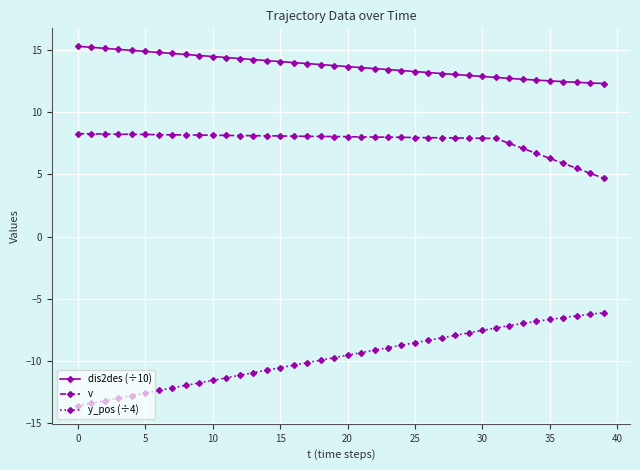

What is the difference between the maximum and minimum values in the y_pos (÷4) series?

7.5